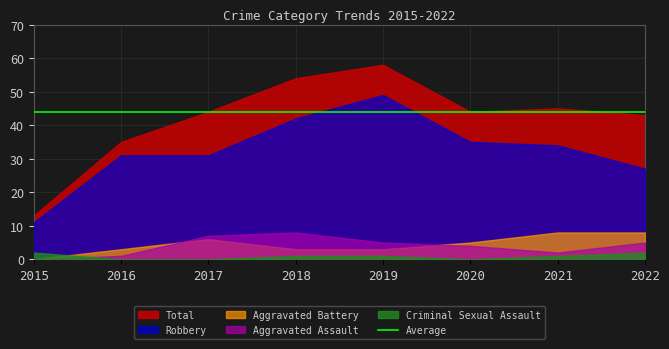

How many interior local valleys does the Total series have?

1